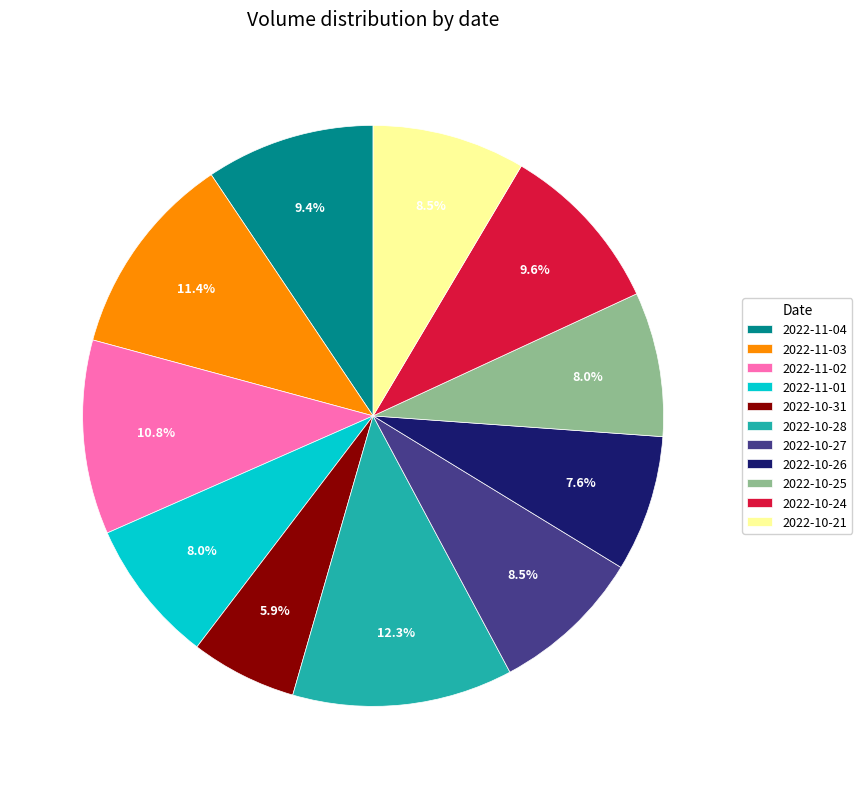

Is the sum of 2022-10-24 and 2022-10-25 greater than half?

No